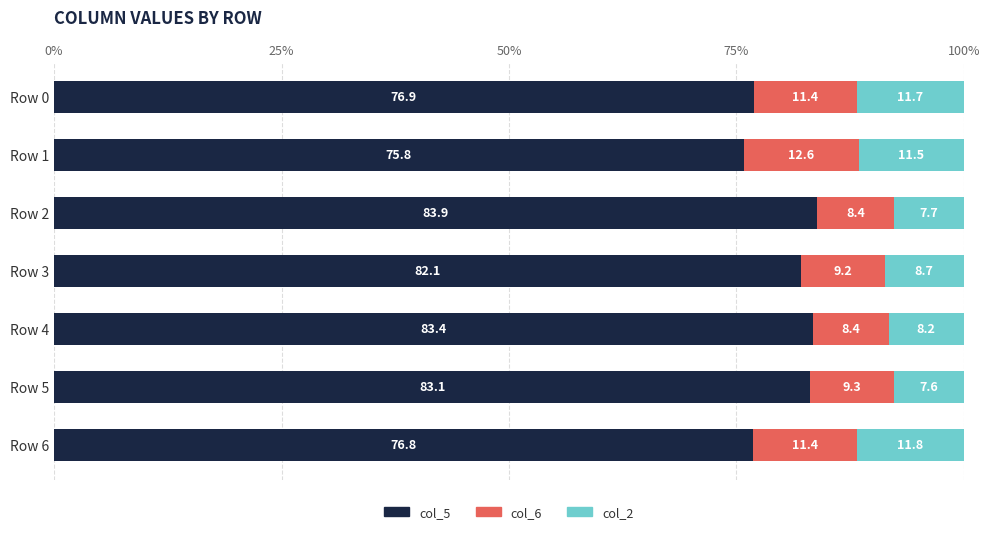

List the labels in order of col_5 value, smallest first.

Row 1, Row 6, Row 0, Row 3, Row 5, Row 4, Row 2